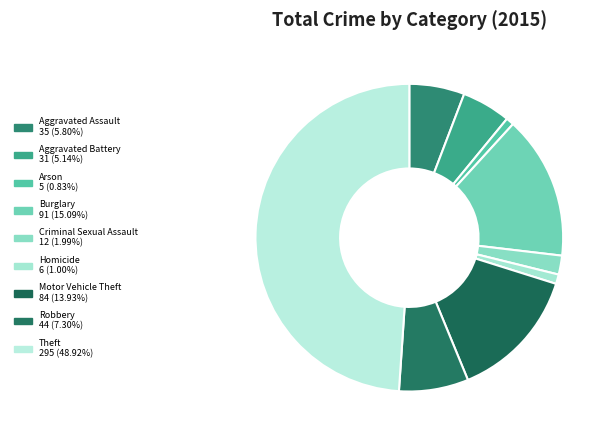

Do Criminal Sexual Assault and Burglary together represent more than half of the pie?

No